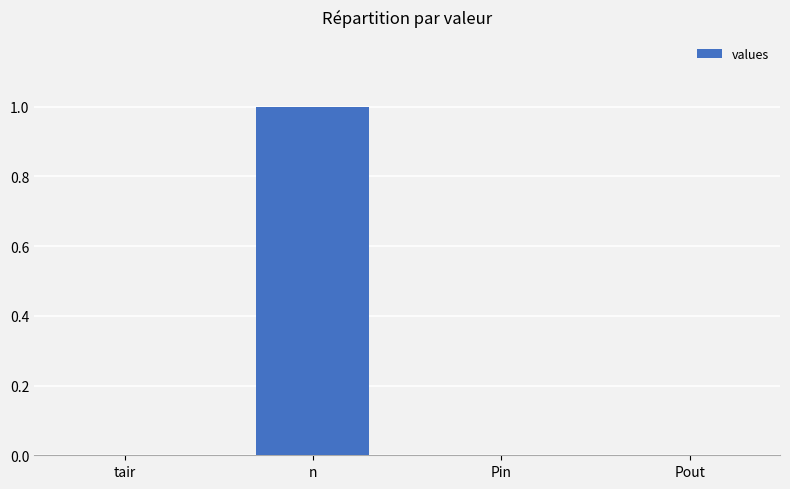

Reading left to right, list all the values displayed in this chart.

0	1	0	0